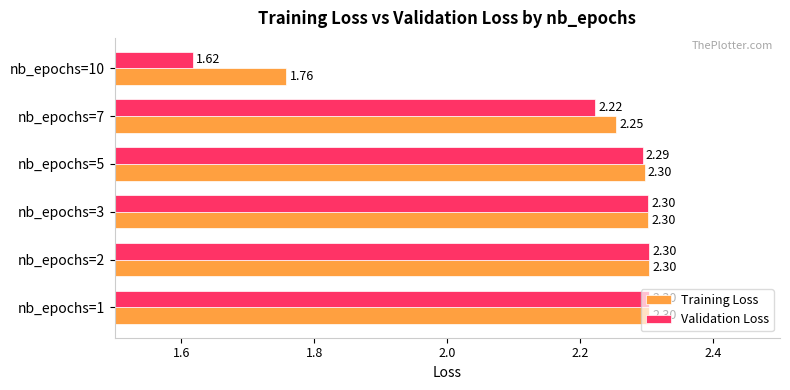

Which category has the lowest value in the Training Loss series?

nb_epochs=10